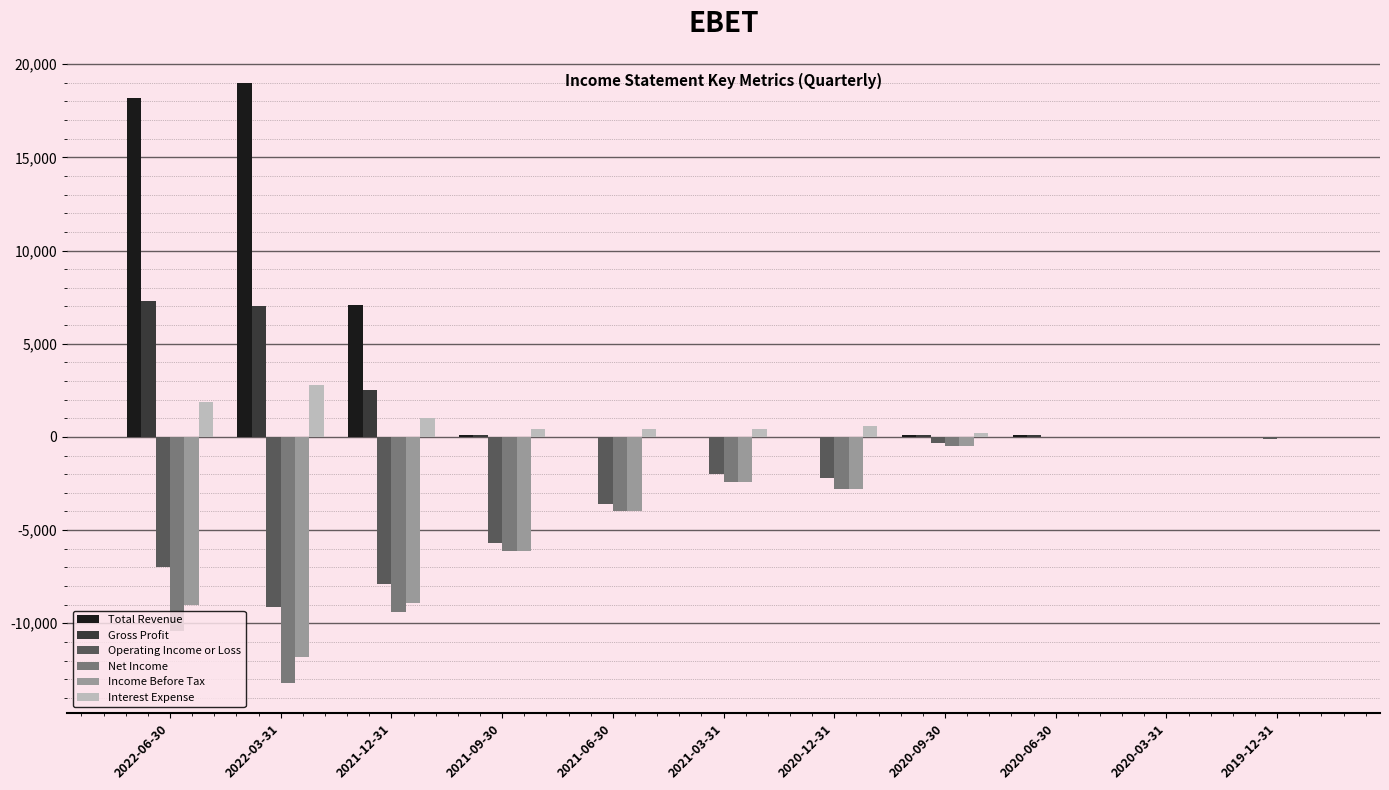

What is the approximate value of Interest Expense at 2021-03-31, to the nearest 10?

400